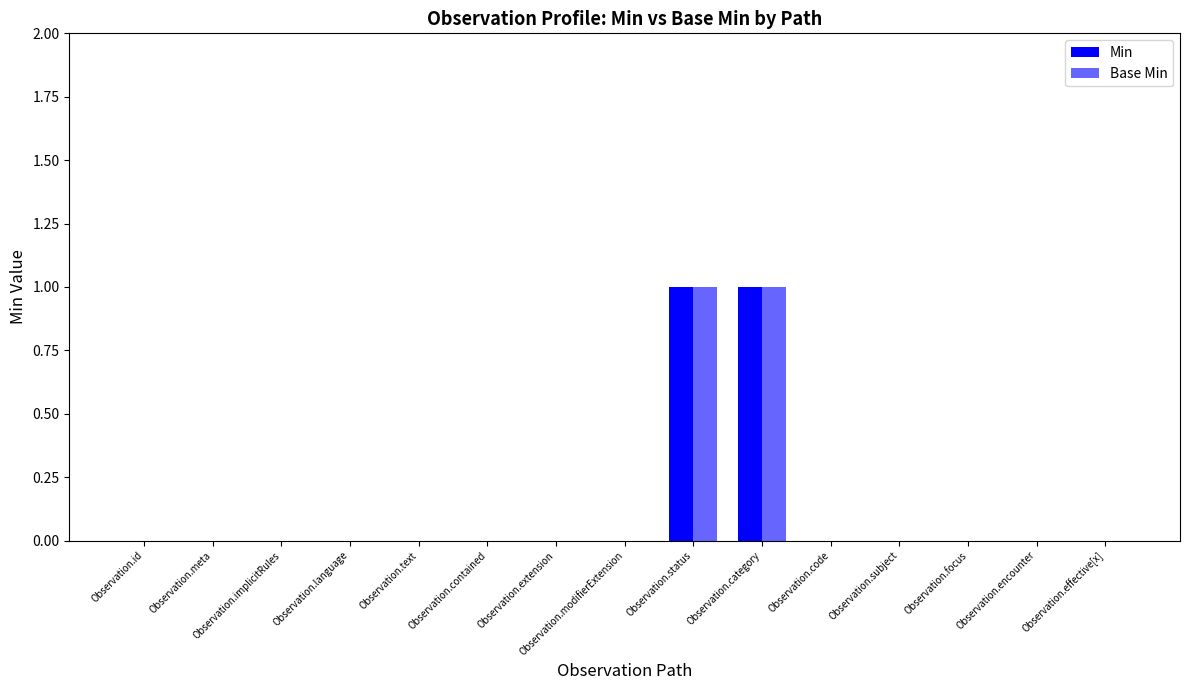

What position from the right is Observation.contained?

10